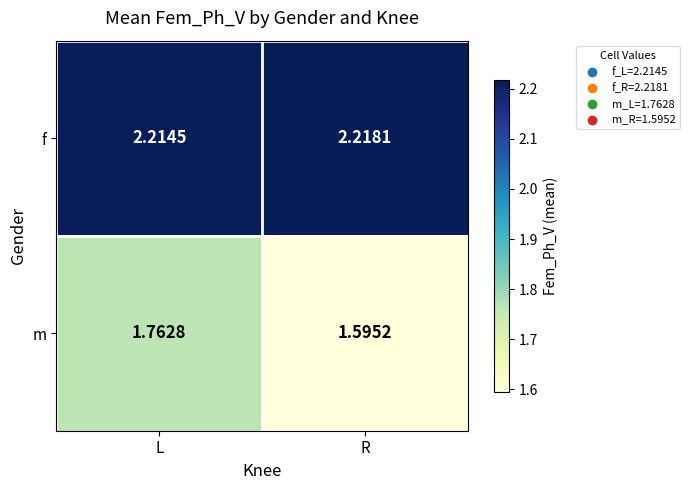

List the labels in order of m value, largest first.

L, R